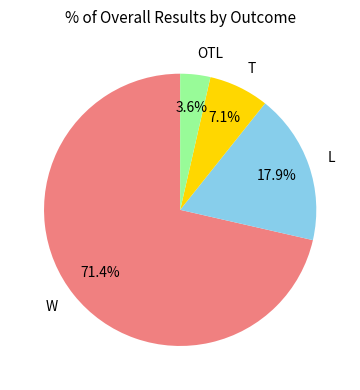

What percentage is the OTL slice, to the nearest percent?

4%